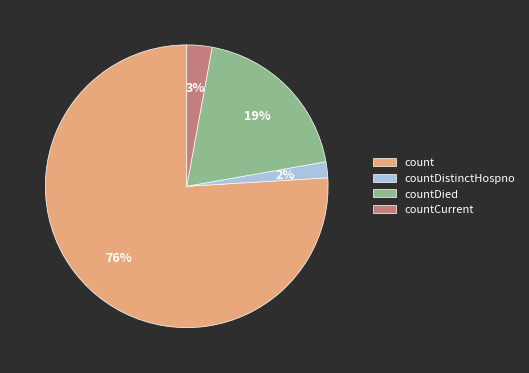

How many slices are in this pie chart?

4